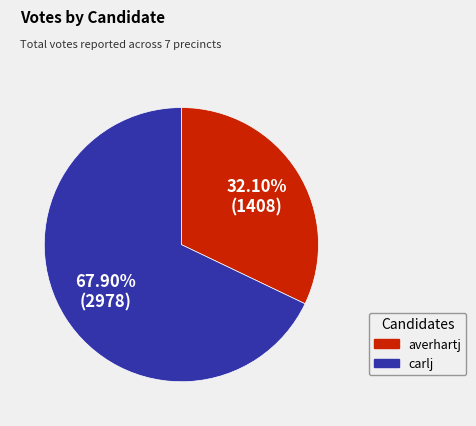

Is there any slice that represents more than half of the pie?

Yes